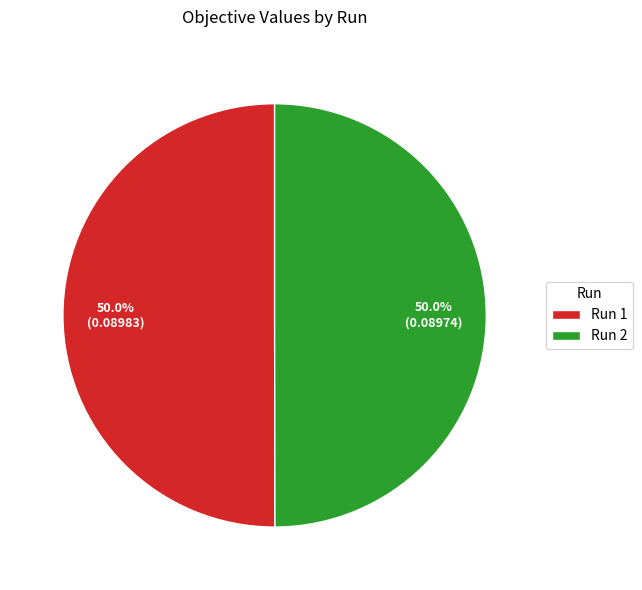

How much of the chart is everything except Run 2?

50.0%